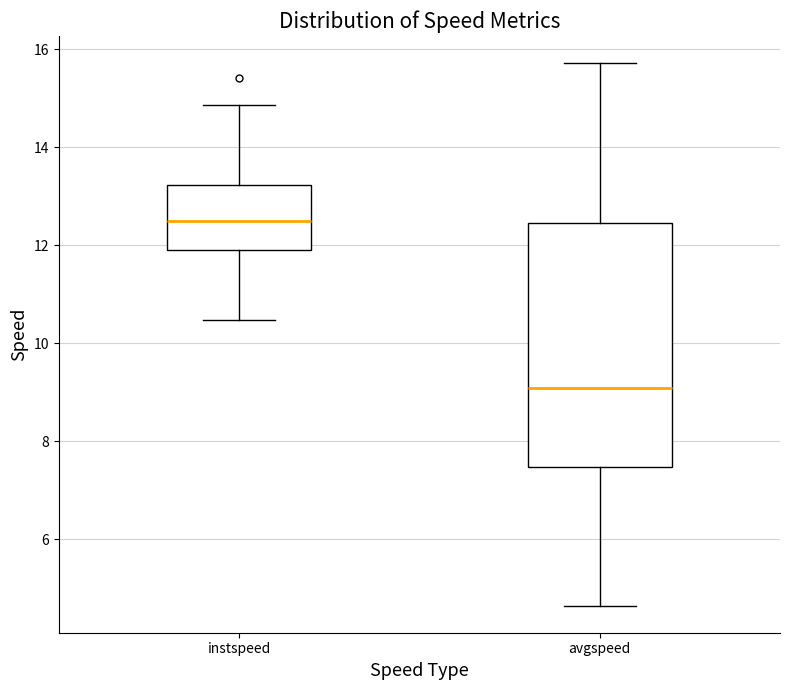

Reading left to right, read every box against the y-axis: the position of its median line, the range the box covers, and the ends of its whiskers. The values are not printed on the chart, so give them approximately, as read against the axis.

instspeed: median 12.4, box 12.0 to 13.2, whiskers 10.4 to 14.8
avgspeed: median 9.0, box 7.4 to 12.4, whiskers 4.6 to 15.8